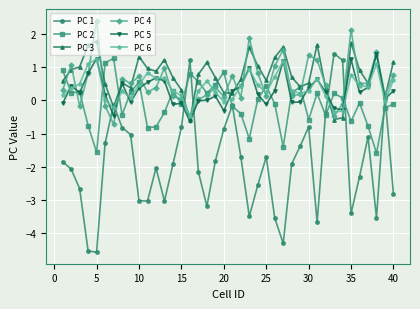

After their last crossing, which series has the higher values: PC 4 or PC 1?

PC 4